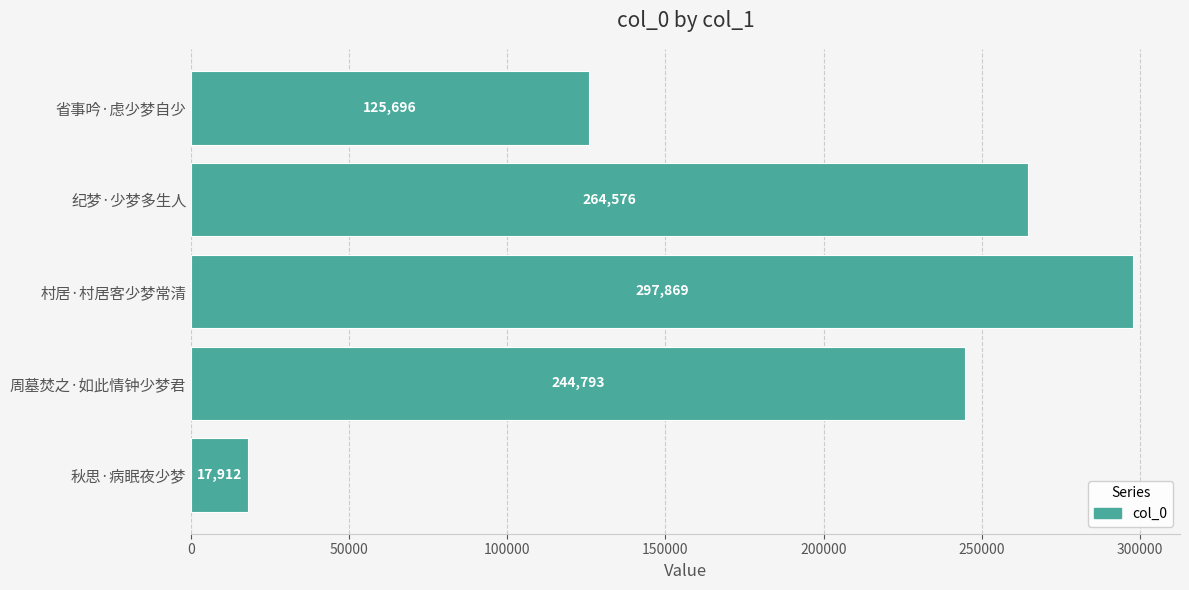

What is the average value?

190169